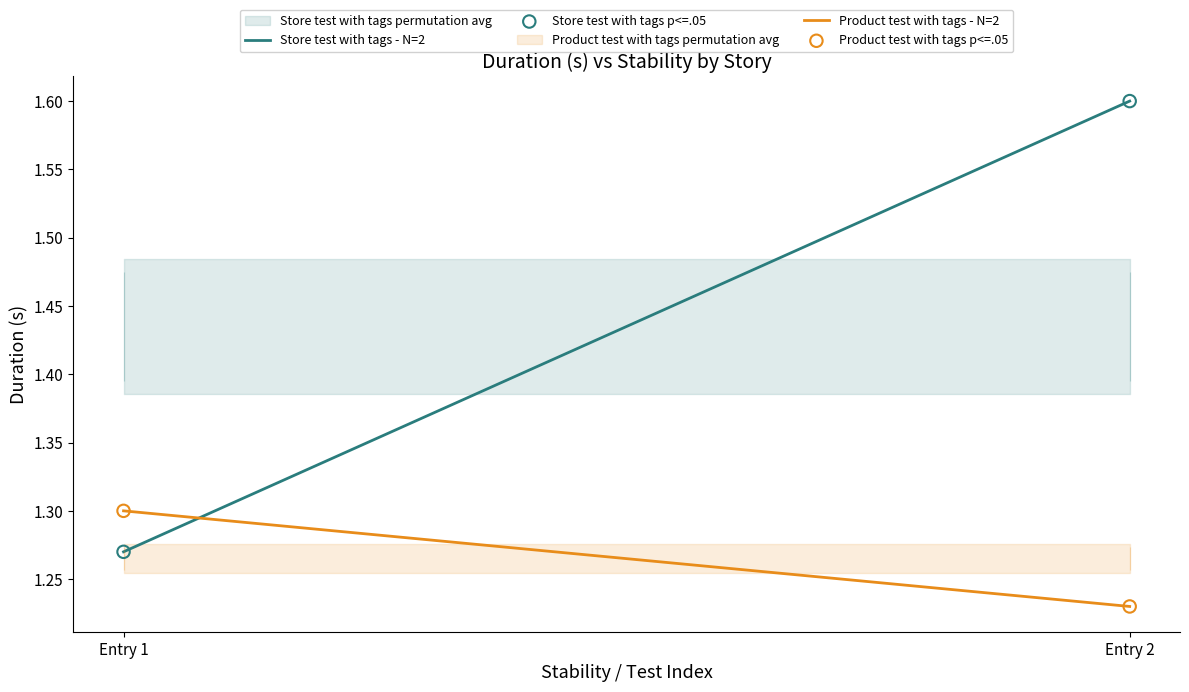

Which series reaches the minimum Y coordinate?

Product test with tags - N=2